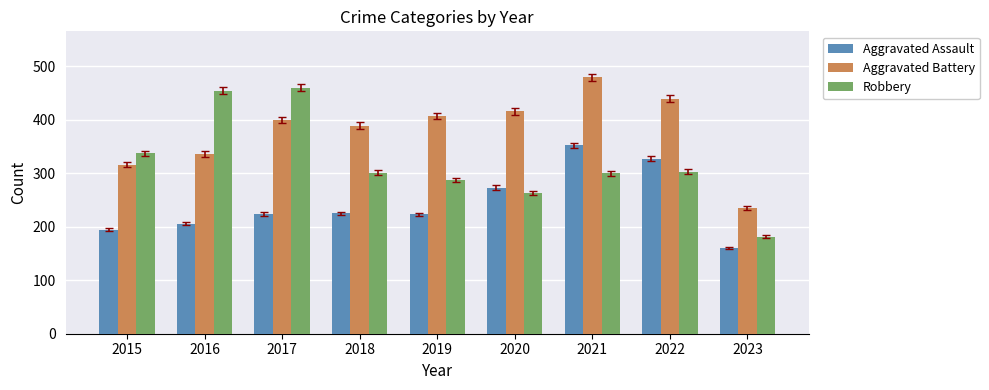

True or false: Aggravated Assault has a value of 194 at 2015.

True